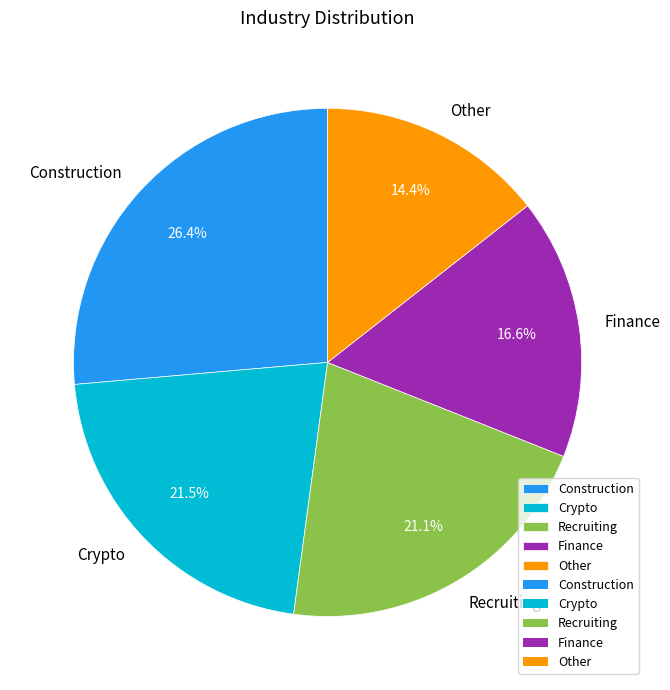

Count the number of slices in the pie.

5